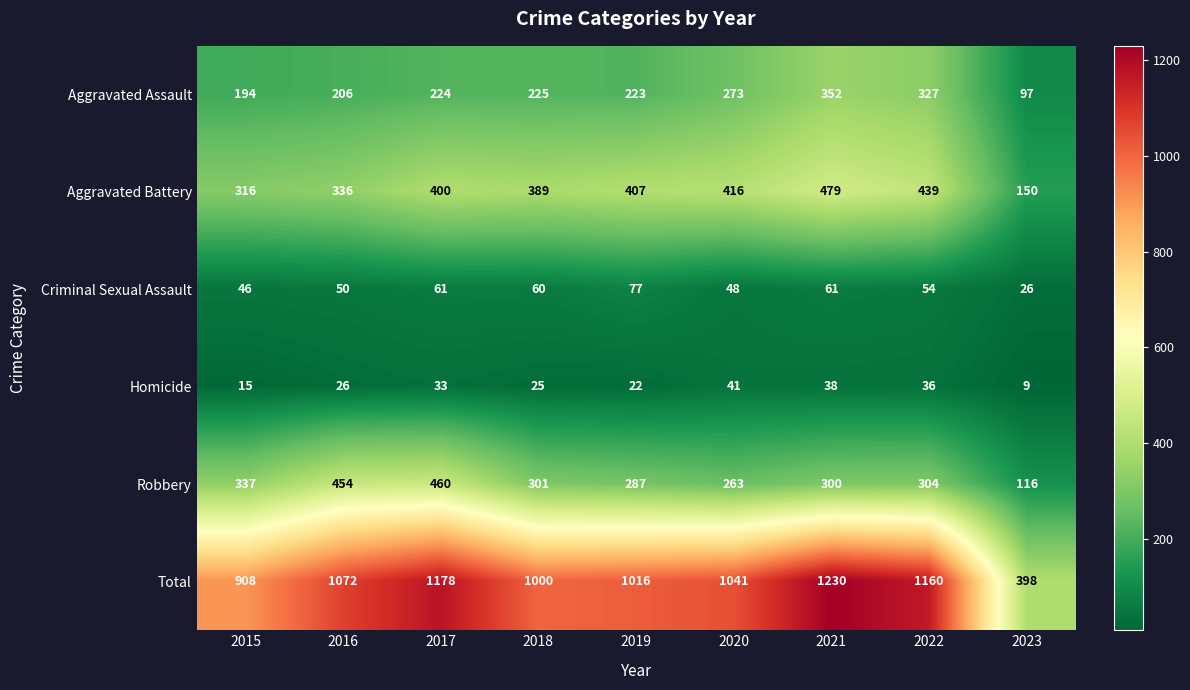

At which category is the sum across all series the highest?

2021